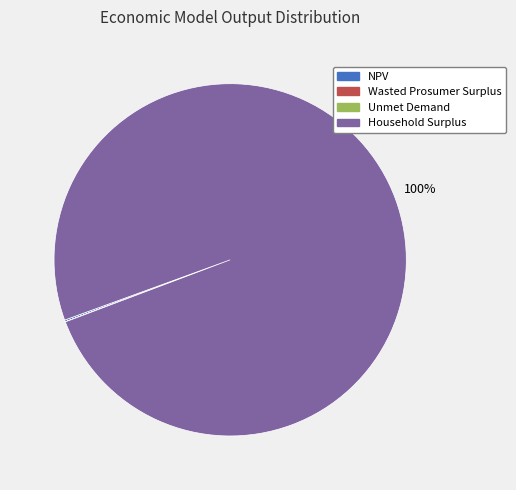

The Household Surplus slice represents 100% of the pie. True or false?

True